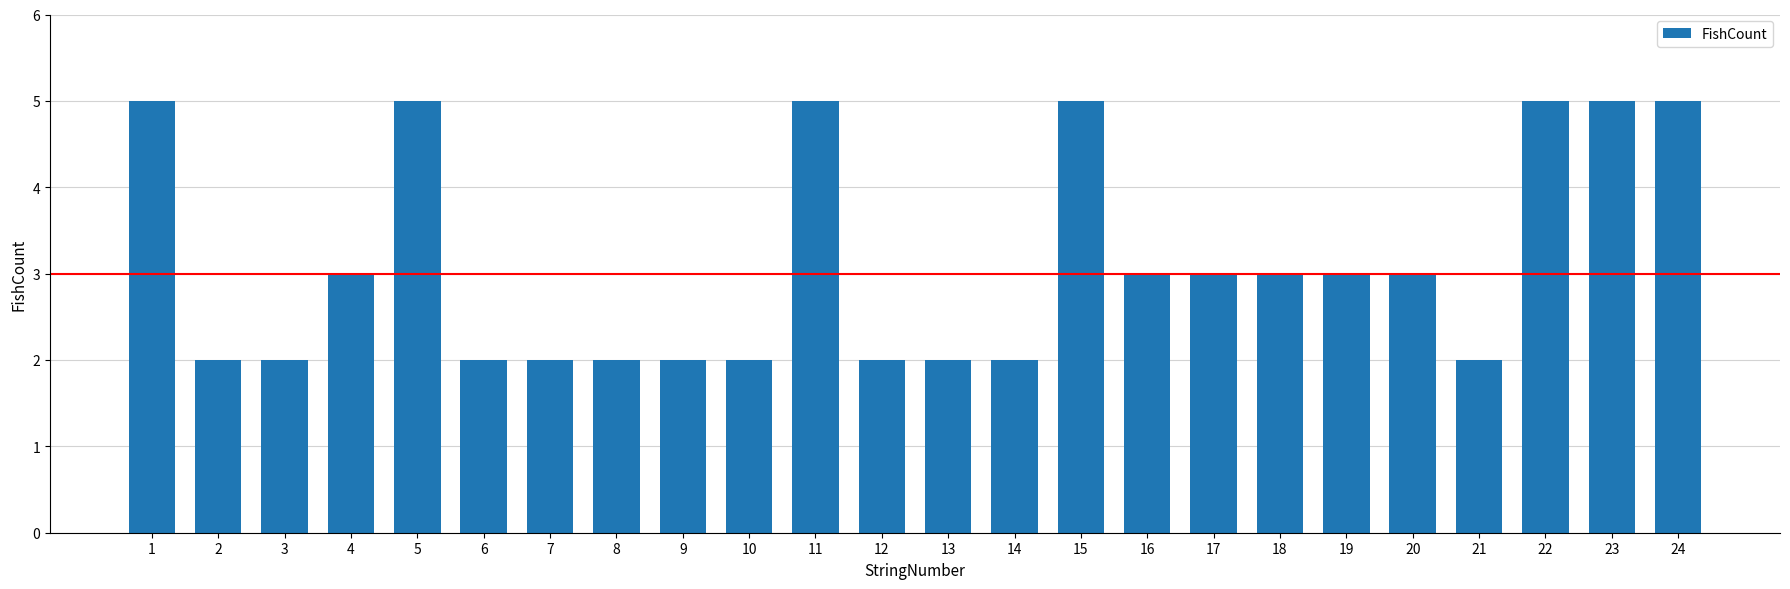

Which has a higher value, 11 or 9?

11